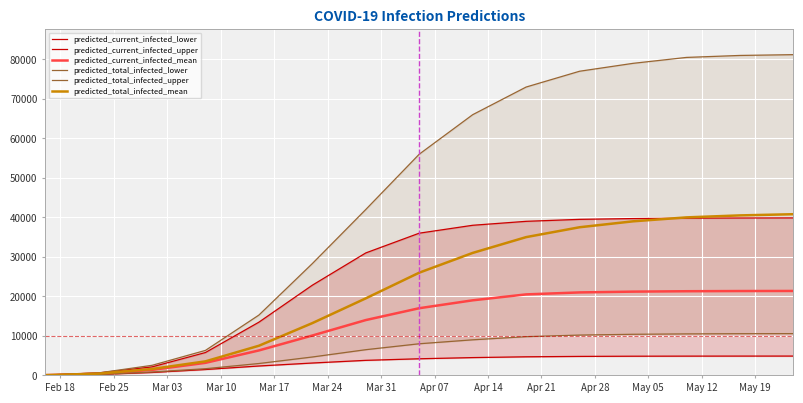

What is the maximum value for predicted_total_infected_mean?

40800